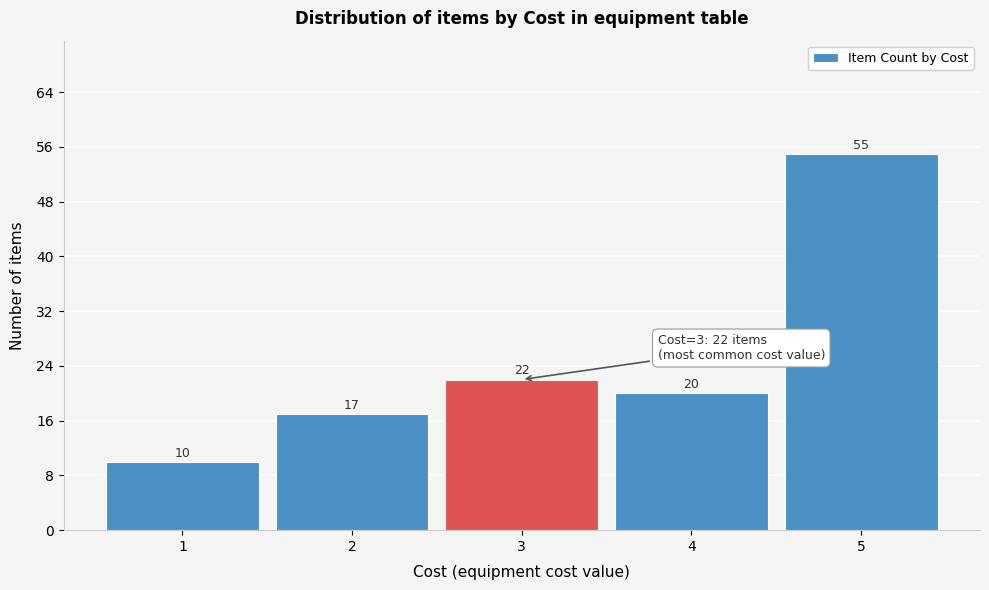

Reading left to right, list every bar in this chart as the range it spans on the x-axis followed by its height.

0.5 to 1.5: 10
1.5 to 2.5: 17
2.5 to 3.5: 22
3.5 to 4.5: 20
4.5 to 5.5: 55